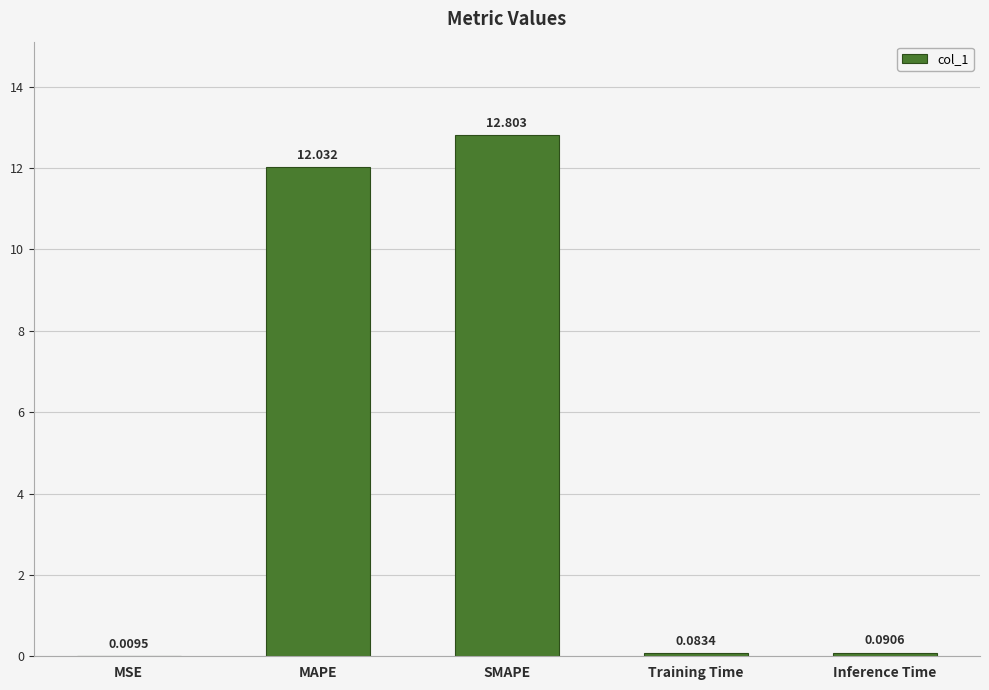

What is the difference between the values at MSE and SMAPE?

12.8